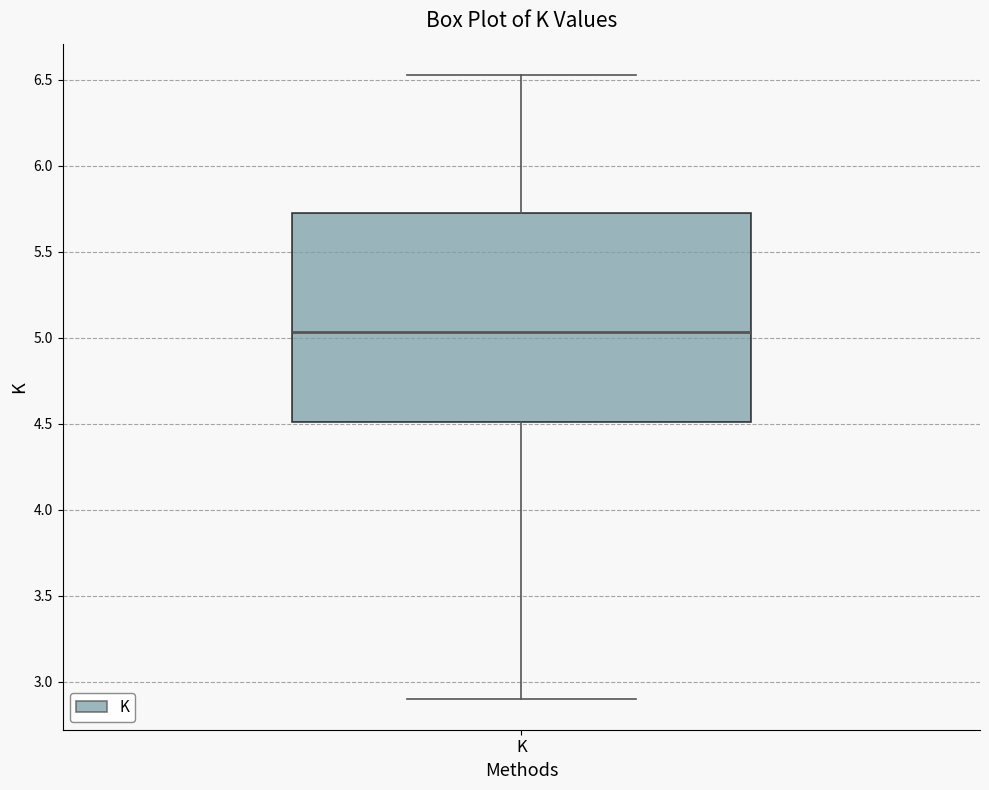

Transcribe this box plot: give where the median line is, the range the box spans, and where the two whiskers end, as read against the y-axis. The values are not printed on the chart, so give them approximately, as read against the axis.

median 5.05, box 4.50 to 5.70, whiskers 2.90 to 6.55